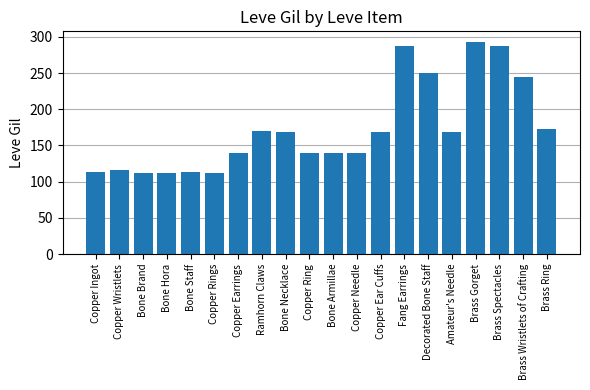

Does the chart contain any negative values?

No